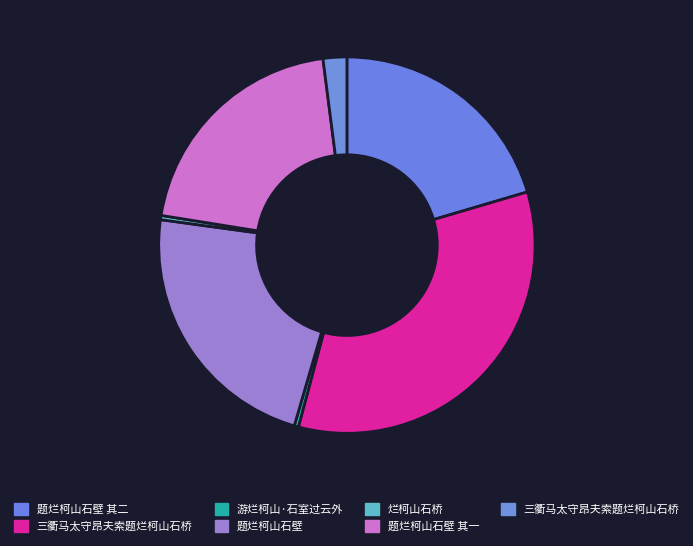

Count the number of slices in the pie.

7